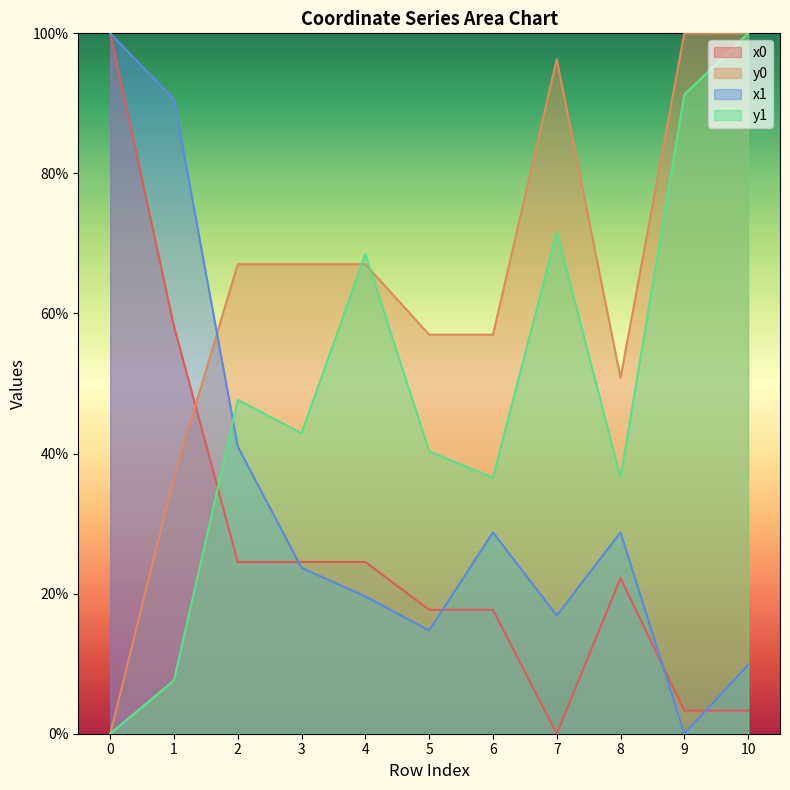

Reading left to right, transcribe all the data shown in this chart.

x0: 100.0	58.2	24.5	24.5	24.5	17.7	17.7	0.0	22.2	3.3	3.3
y0: 0.0	36.6	67.0	67.0	67.0	57.0	57.0	96.3	50.8	100.0	100.0
x1: 100.0	90.6	41.0	23.7	19.6	14.7	28.8	16.9	28.8	0.0	9.8
y1: 0.0	7.6	47.7	42.9	68.5	40.3	36.6	71.7	36.6	91.3	100.0